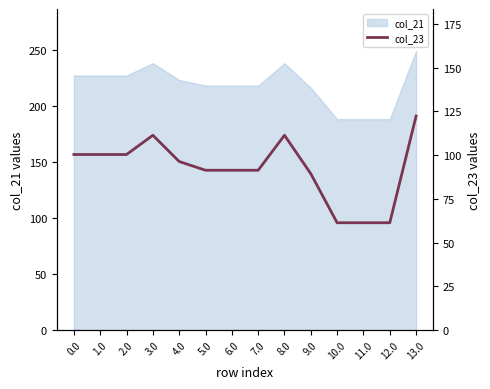

What is the change in value from 8.0 to 12.0?

-50.0